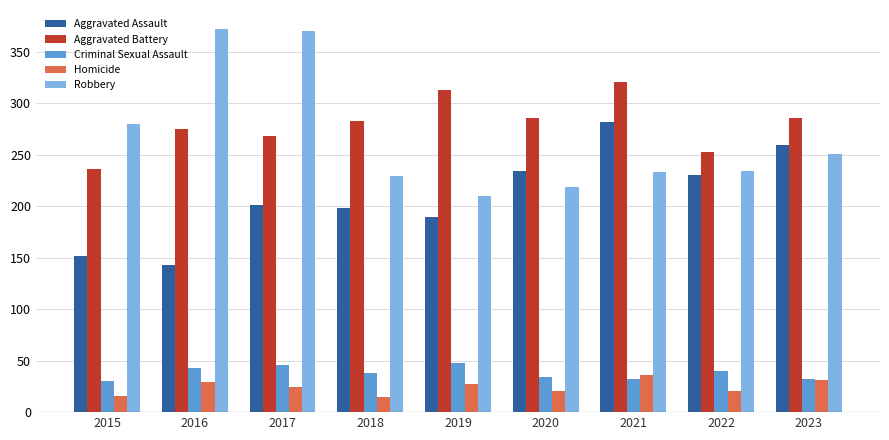

What is the difference between the maximum and minimum values in the Aggravated Assault series?

139